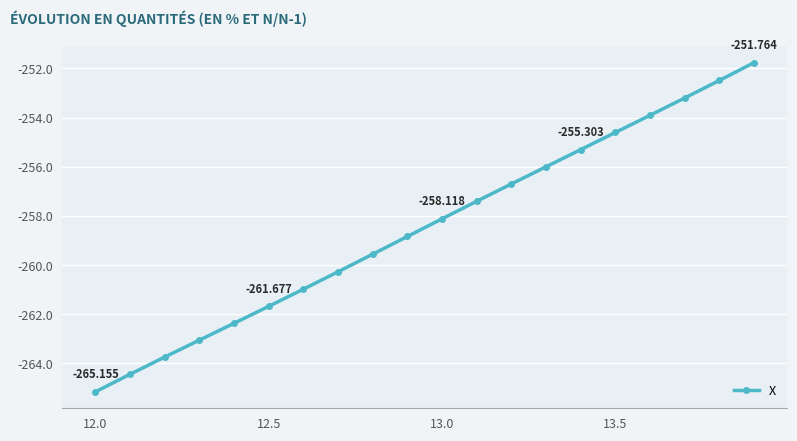

True or false: the data has more than 2 interior local peaks.

False